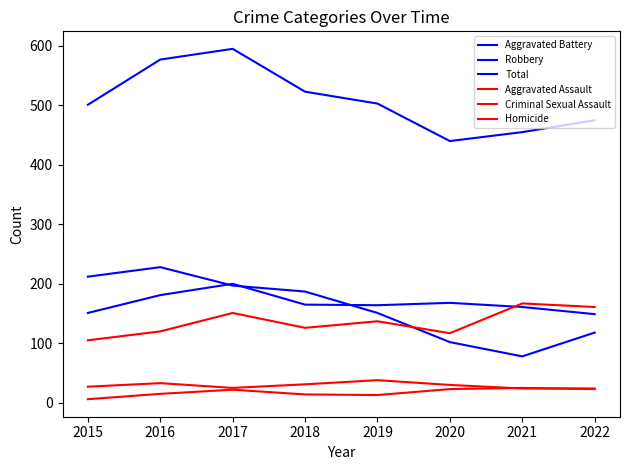

How many lines are shown in the chart?

6